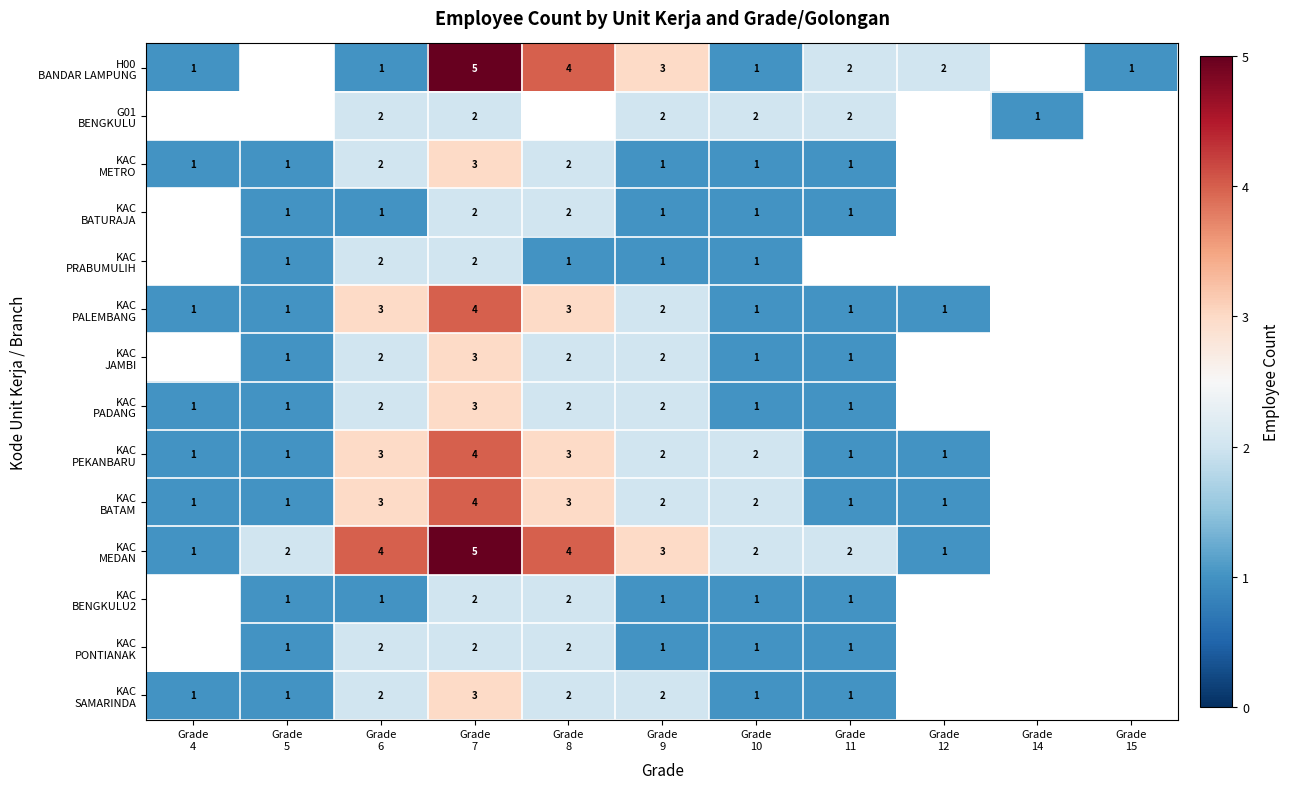

What value does the KAC BATAM series have at Grade 10?

2.0